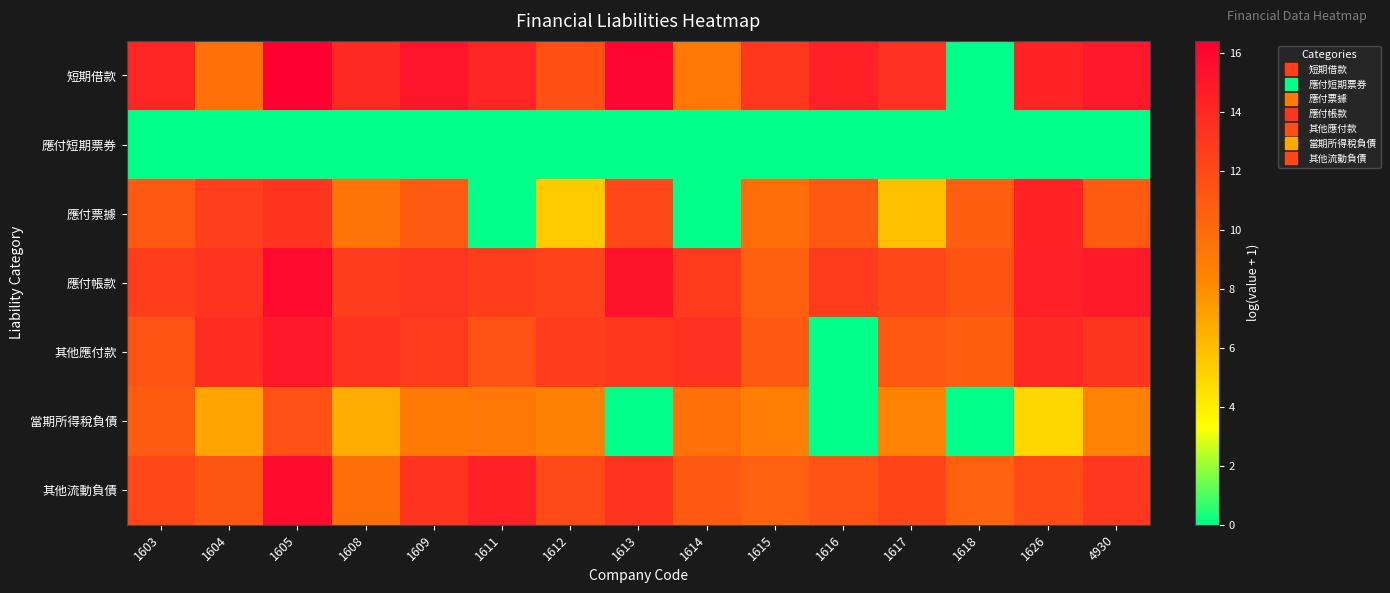

What is the total value across all series at 1603?

72.2